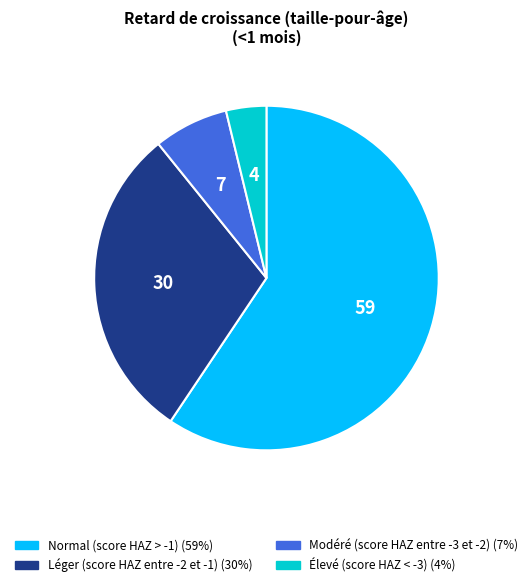

Combined, do Élevé (score HAZ < -3) and Léger (score HAZ entre -2 et -1) account for over 50%?

No